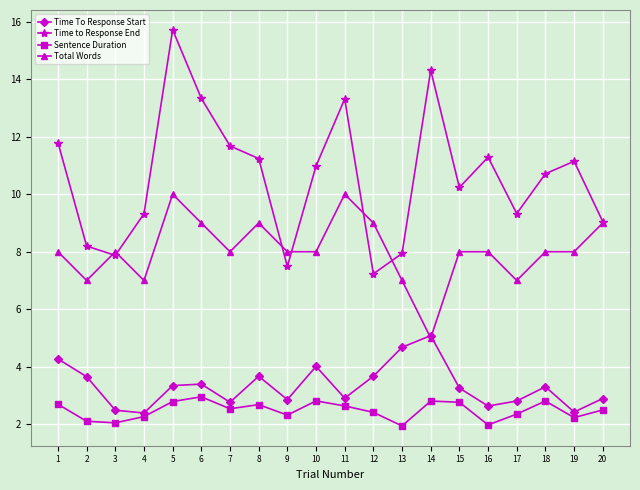

What is the smallest value displayed?

1.9